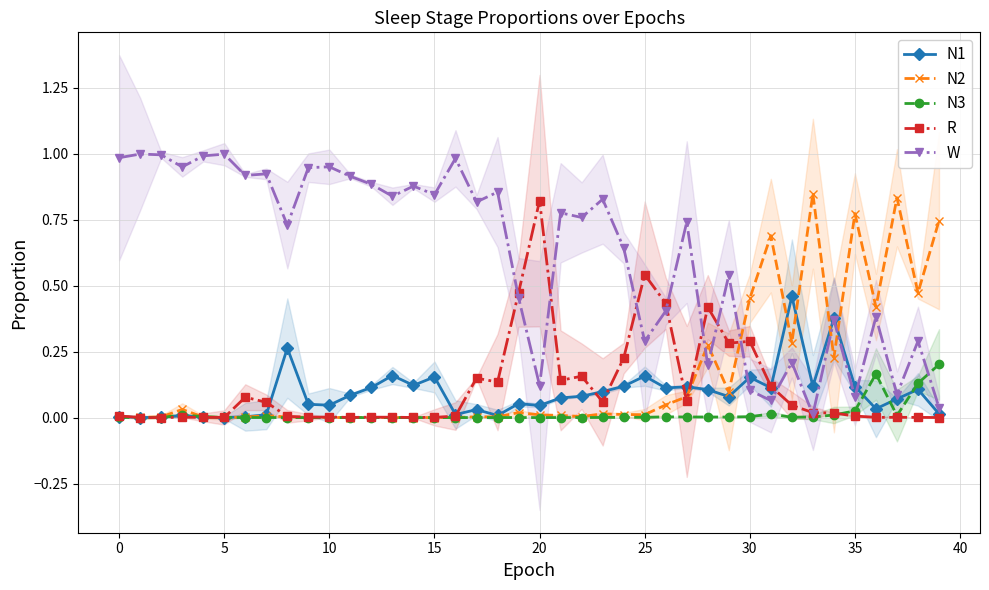

What is the greatest value displayed?

1.0